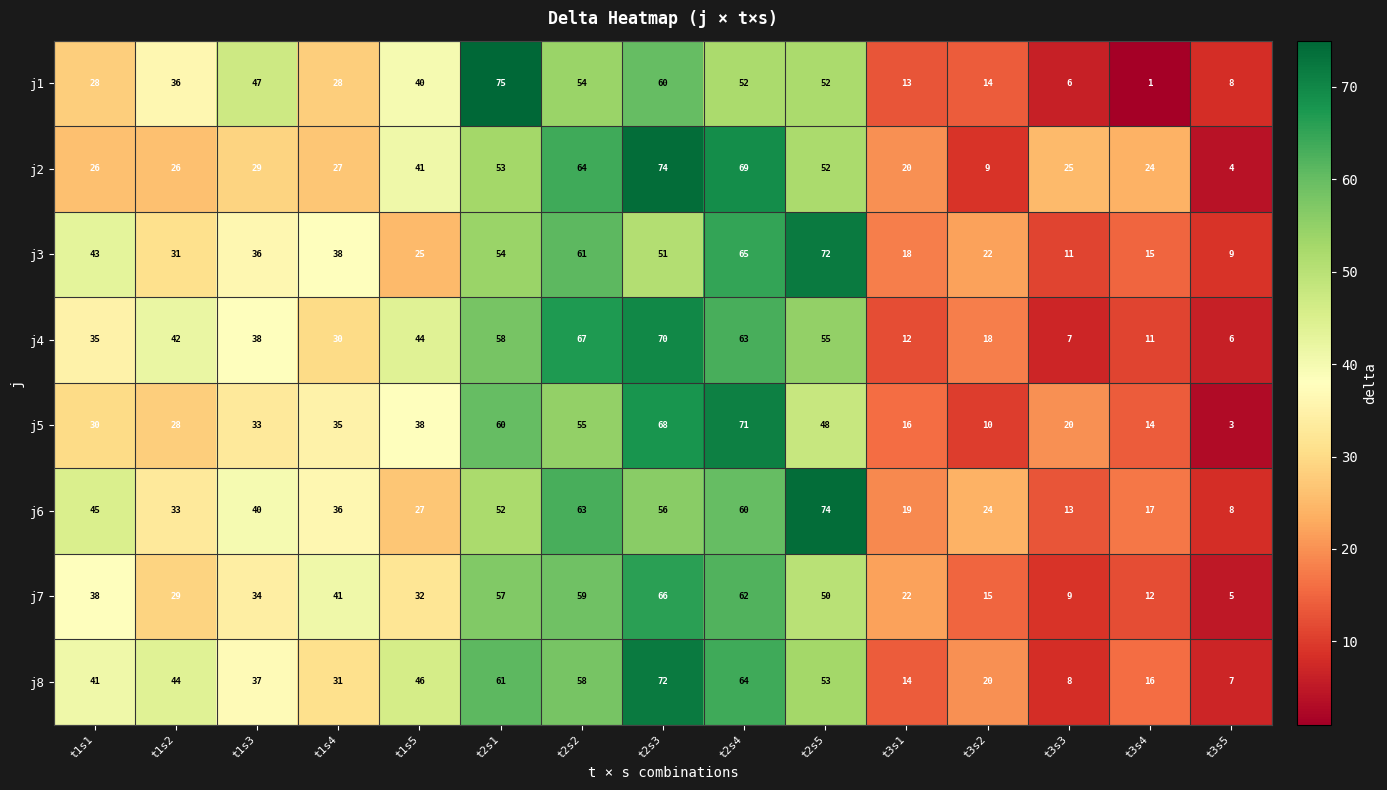

How many series are shown in this chart?

8